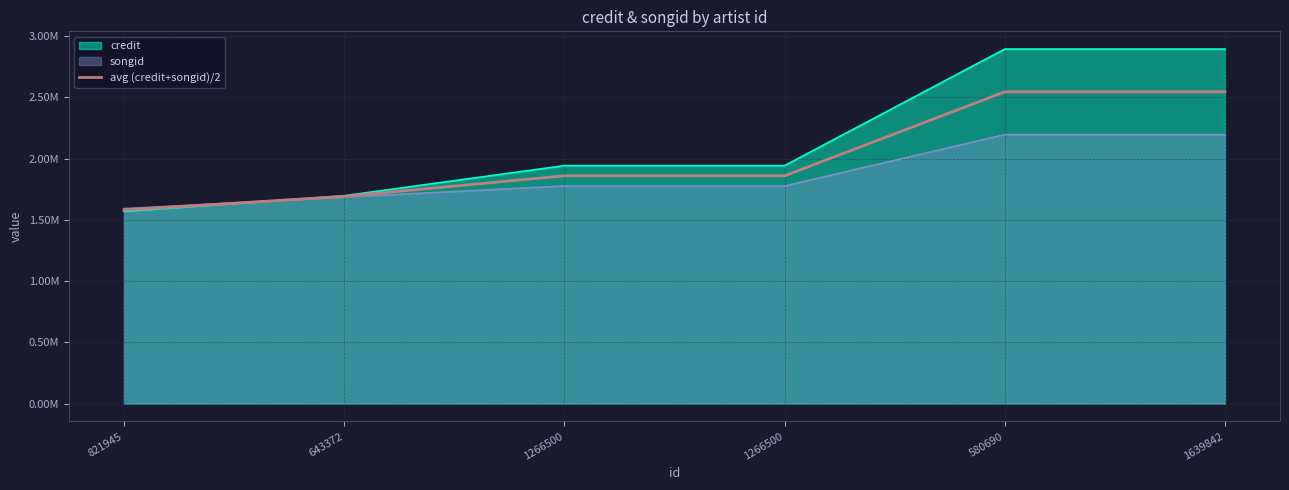

Does the chart have visible grid lines?

Yes